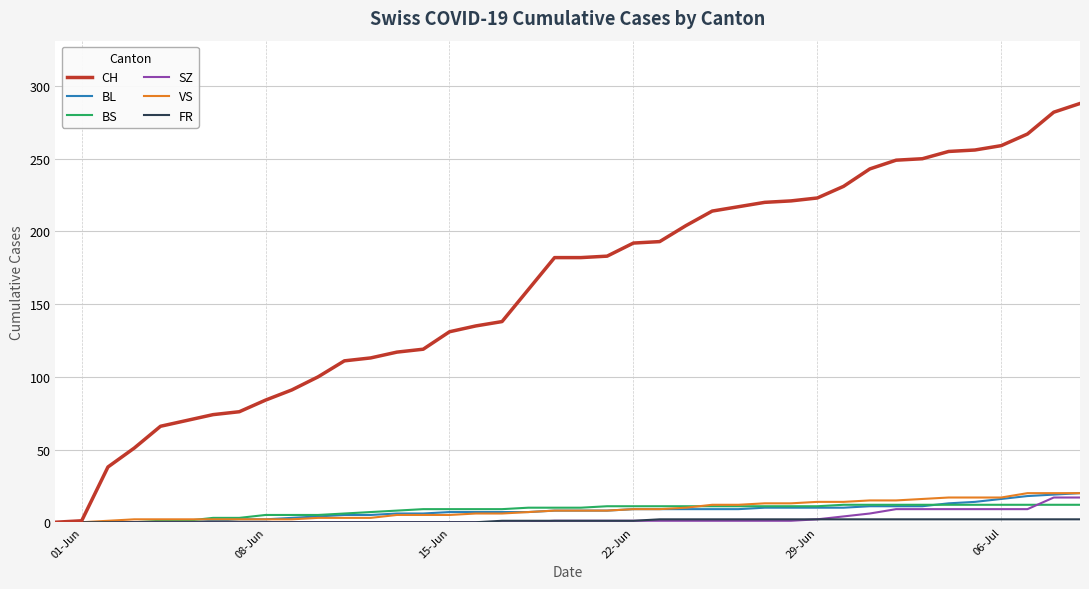

What is the maximum value shown in the chart?

288